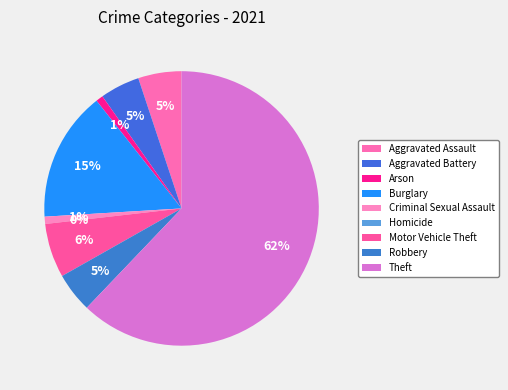

What is the change in value from Criminal Sexual Assault to Theft?

+144